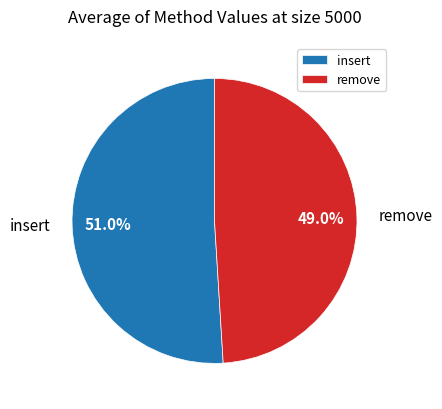

Count the number of slices in the pie.

2